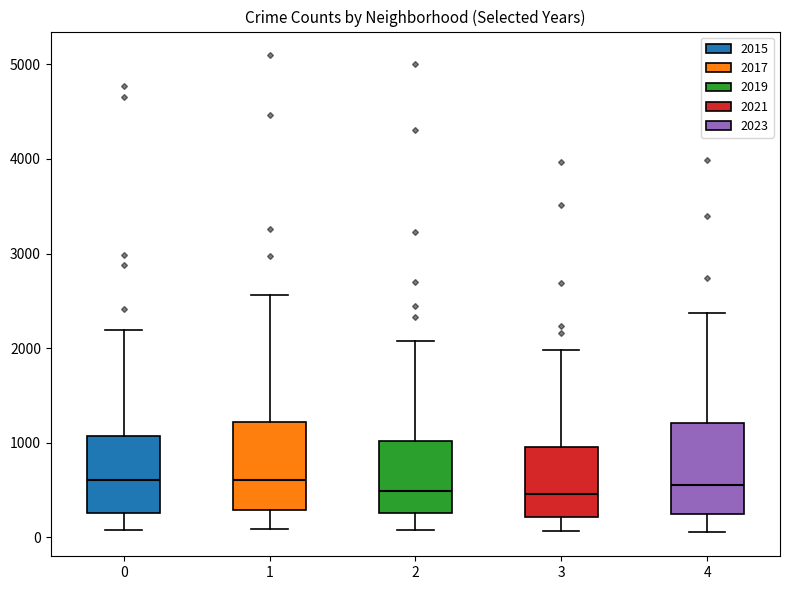

Reading left to right, read every box against the y-axis: the position of its median line, the range the box covers, and the ends of its whiskers. The values are not printed on the chart, so give them approximately, as read against the axis.

0: median 600, box 300 to 1100, whiskers 100 to 2200
1: median 600, box 300 to 1200, whiskers 100 to 2600
2: median 500, box 300 to 1000, whiskers 100 to 2100
3: median 500, box 200 to 900, whiskers 100 to 2000
4: median 600, box 200 to 1200, whiskers 0 to 2400